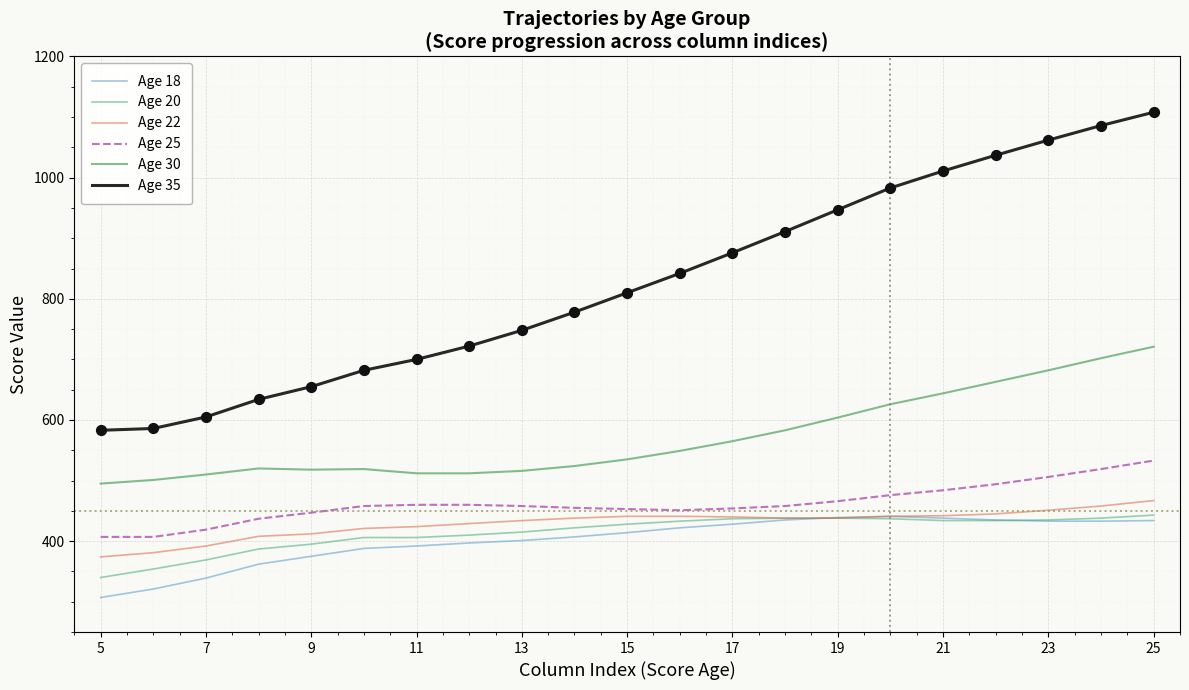

At how many categories does at least one series exceed 767?

12